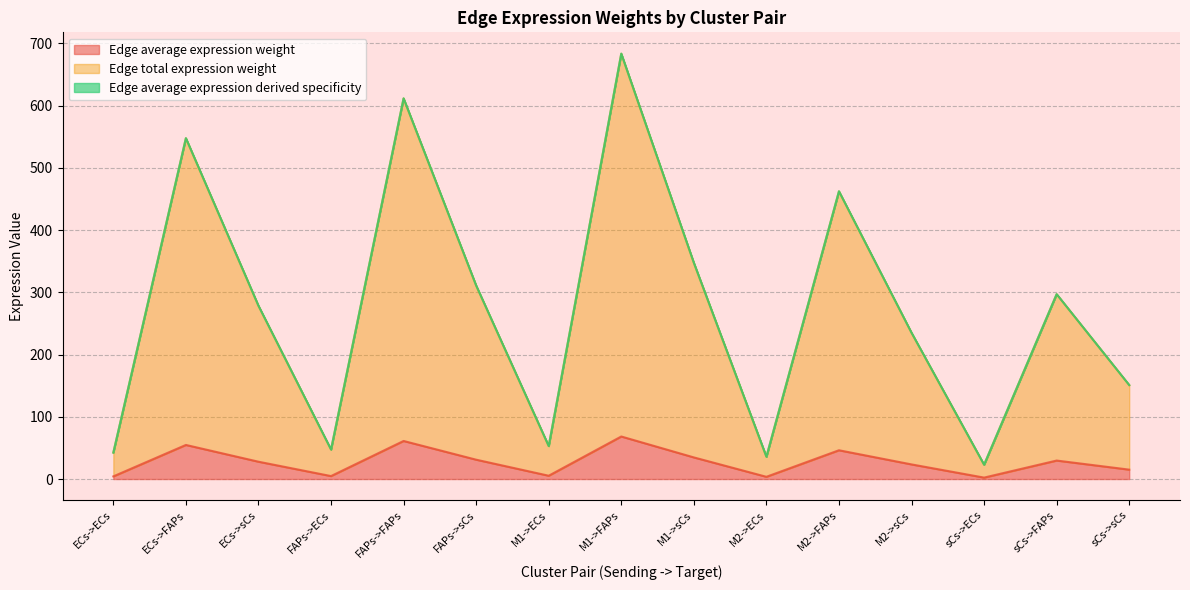

In Edge average expression derived specificity, how many points are higher than both neighbors (excluding endpoints)?

5